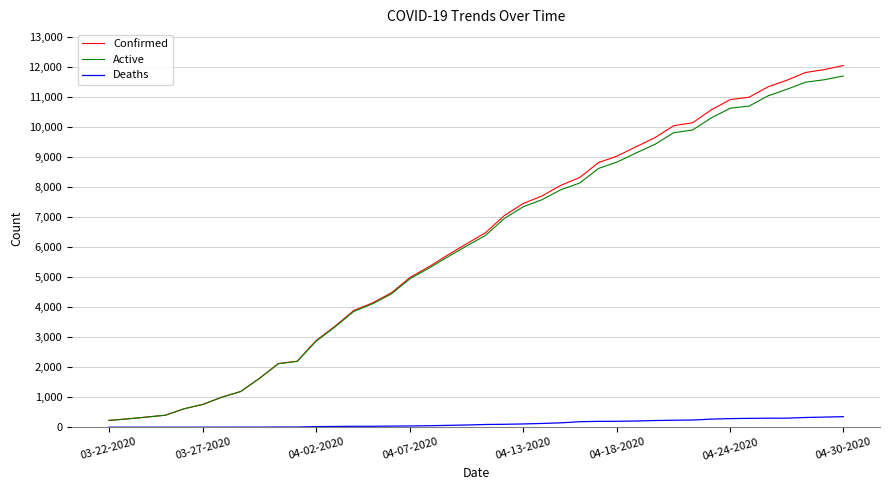

Which series has the largest range (max minus min)?

Confirmed